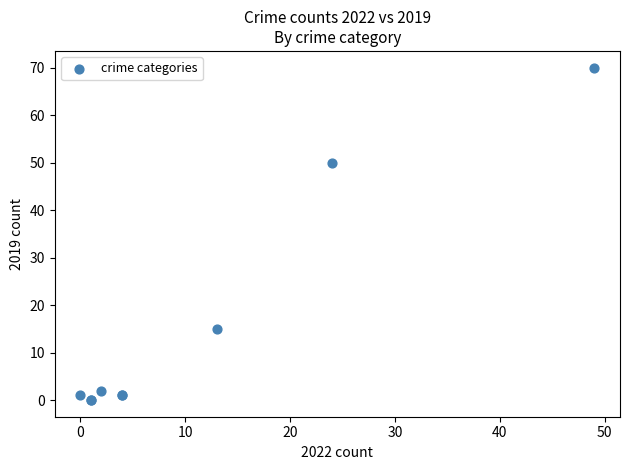

What Y value in the scatter plot is closest to 35?

50